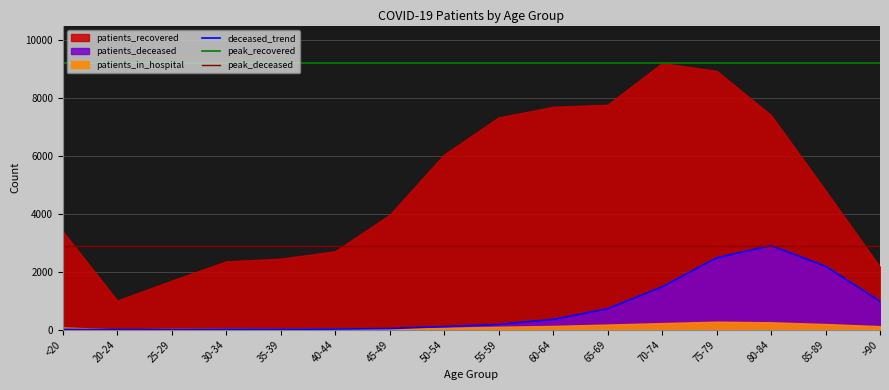

Does the chart have visible grid lines?

Yes